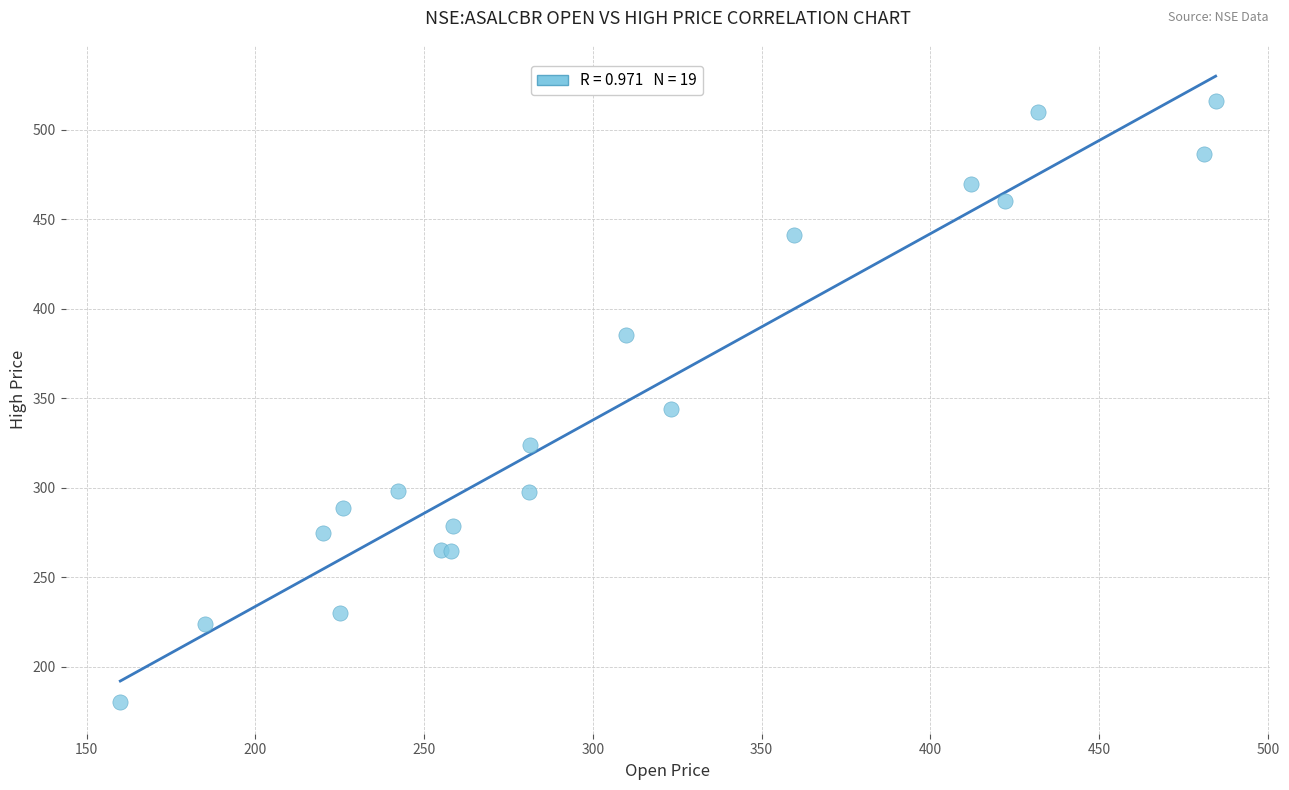

What Y value in the scatter plot is closest to 348?

344.0